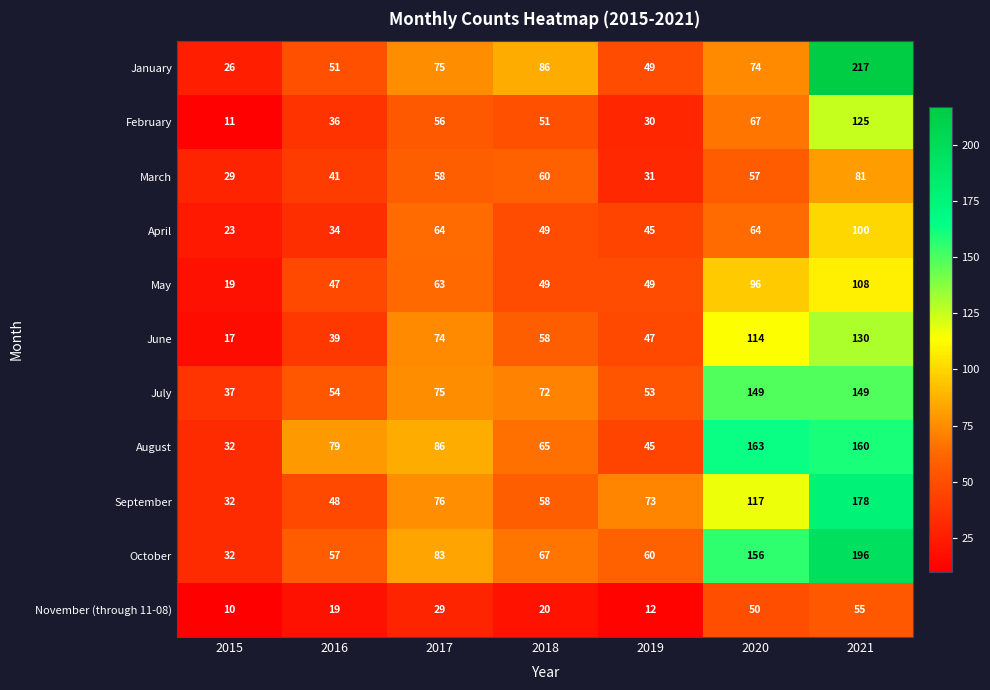

How many series are shown in this chart?

11